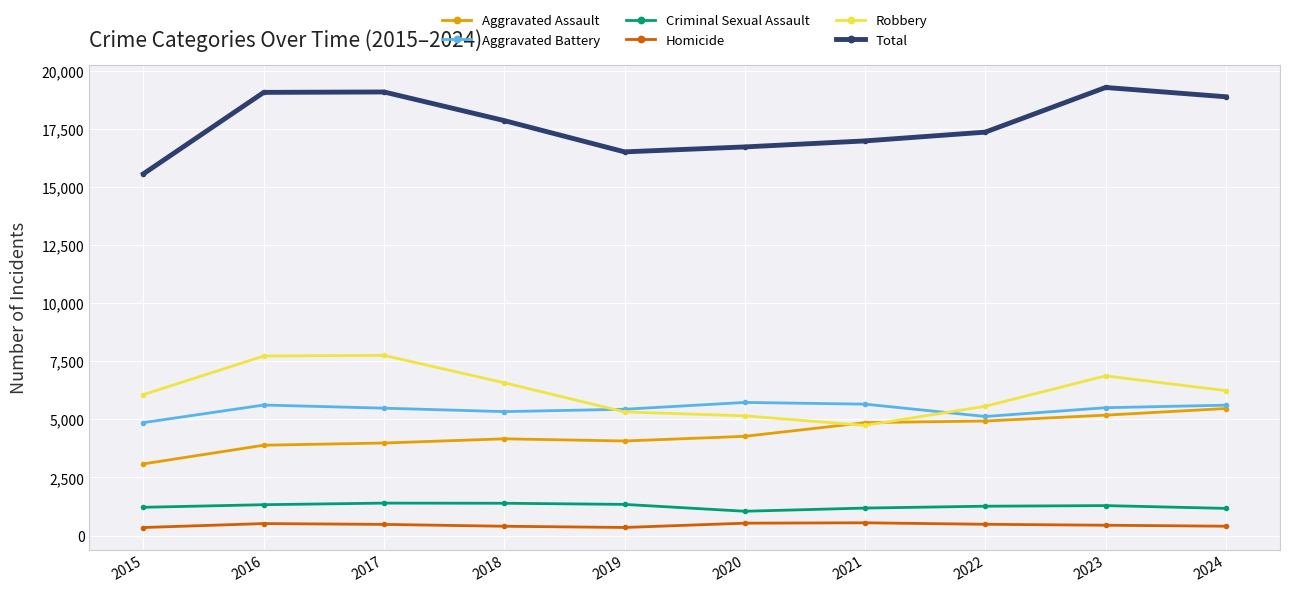

What is the minimum value for Total?

15569